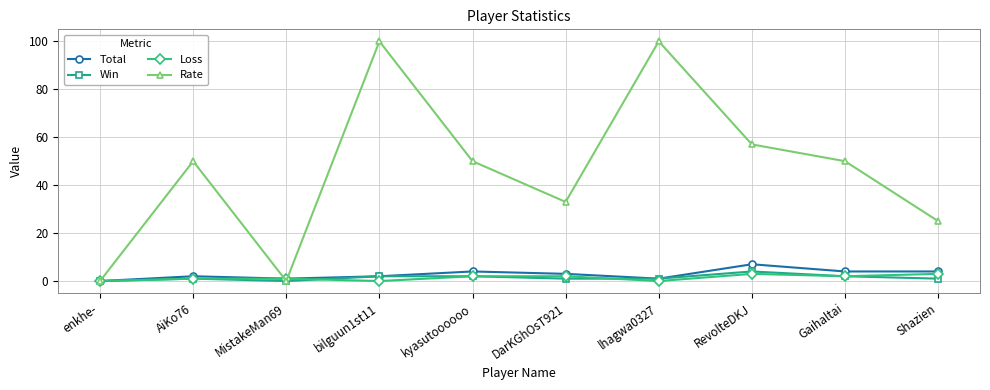

Which series changed the most between lhagwa0327 and Shazien?

Rate